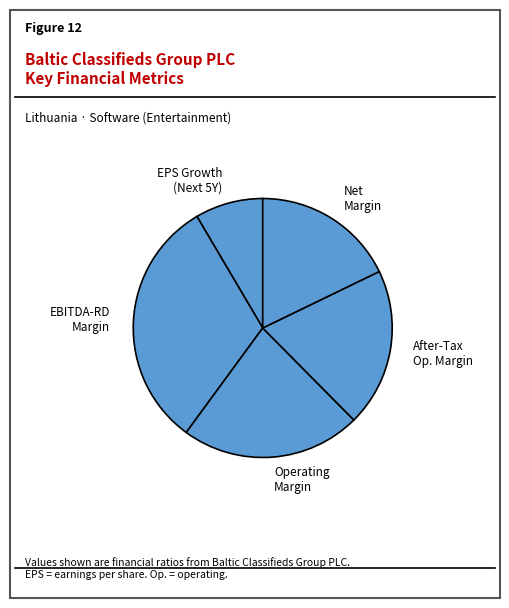

Is it true that Net Margin is 18% of the pie?

True